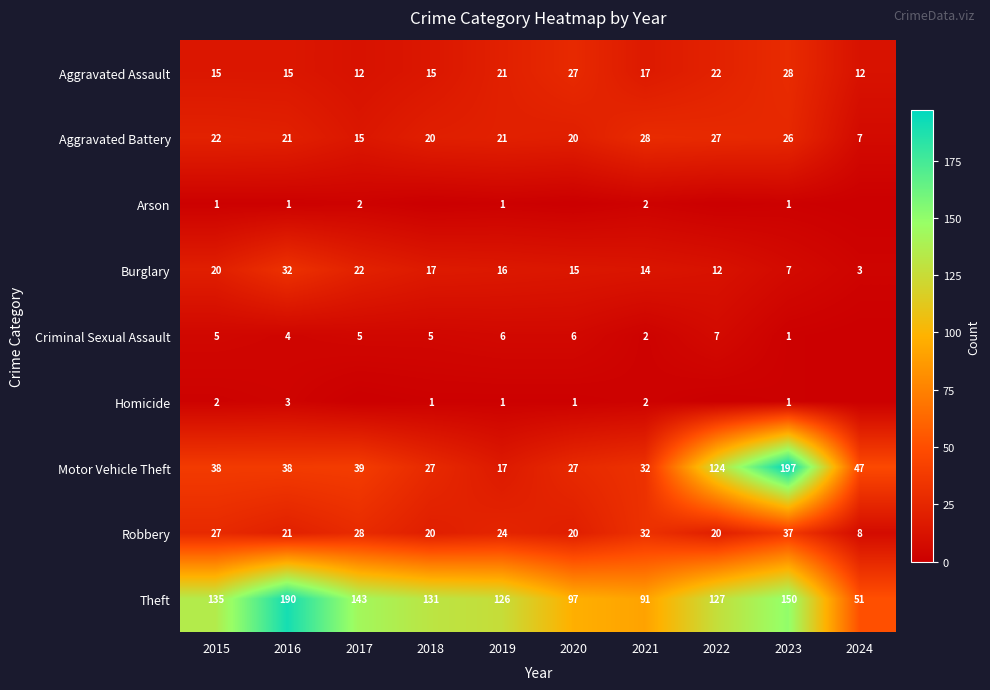

List the labels in order of Theft value, smallest first.

2024, 2021, 2020, 2019, 2022, 2018, 2015, 2017, 2023, 2016